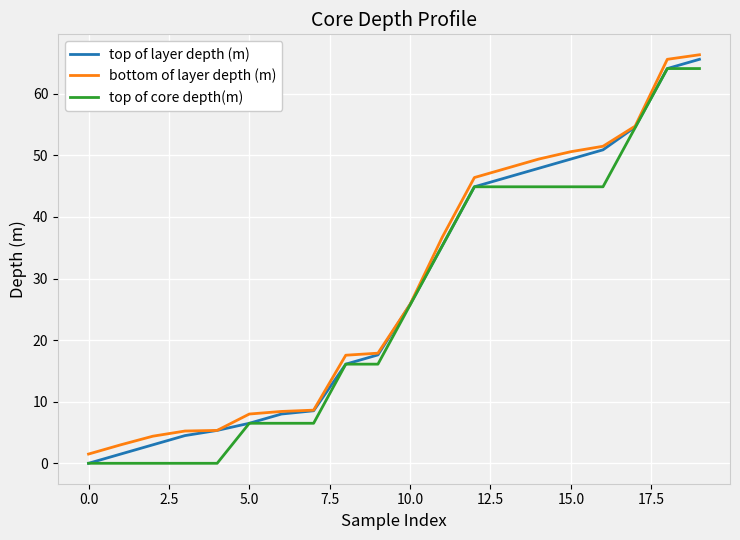

Is this an area chart (filled region under the line)?

No